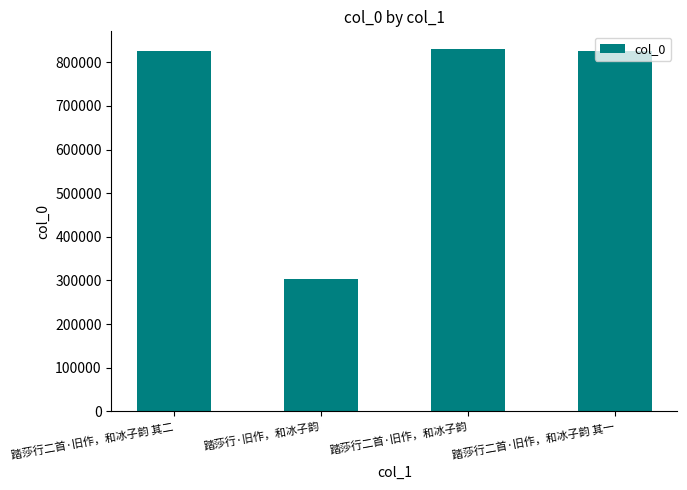

What value does the data have at 踏莎行二首·旧作，和冰子韵, to the nearest 100?

829400